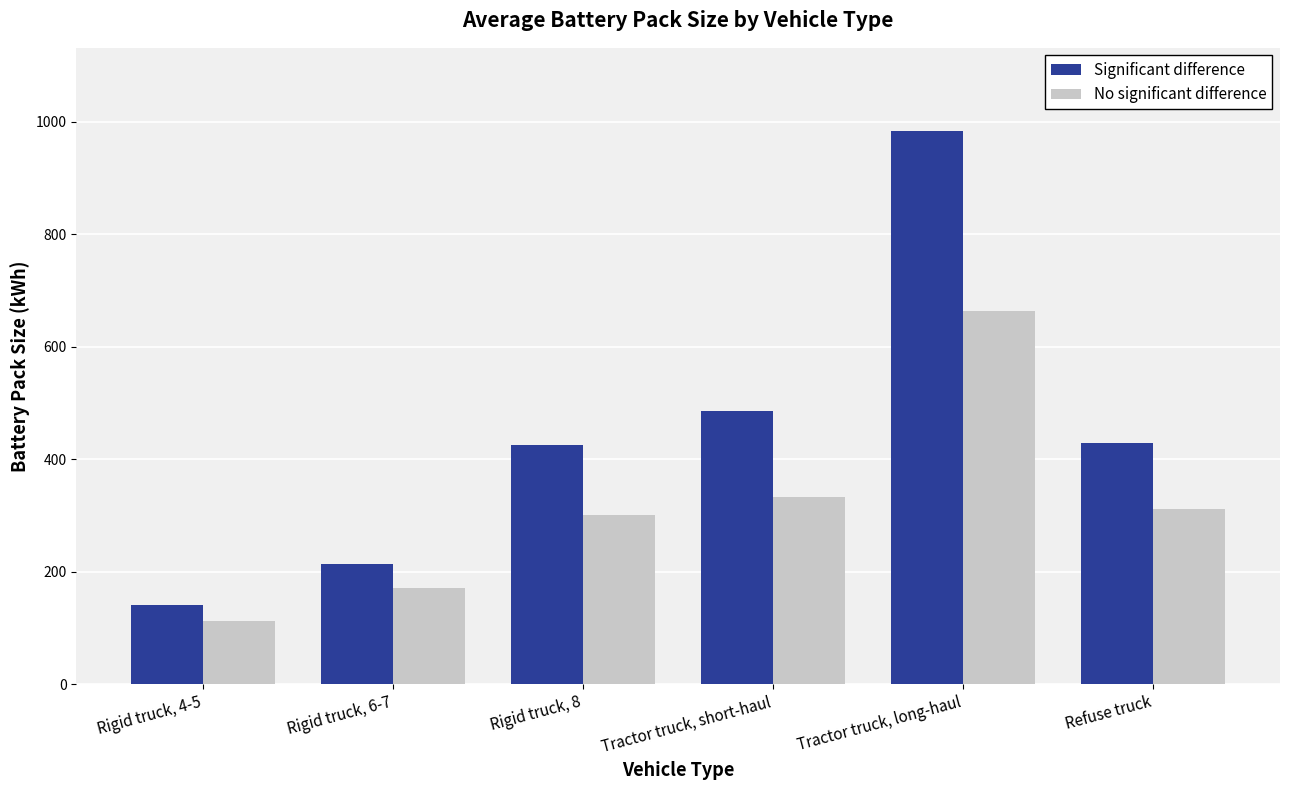

Which series has the largest range (max minus min)?

Significant difference